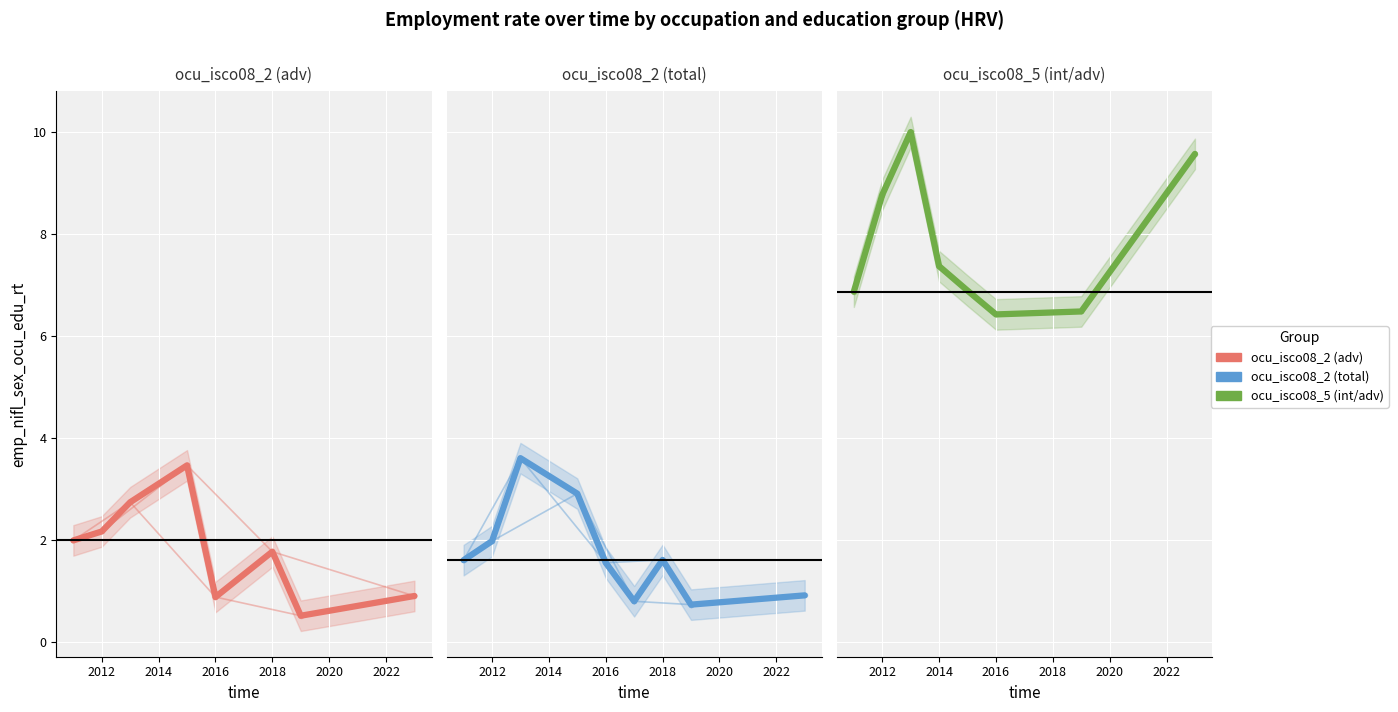

Is the value of sex_f_ocu5 at 2018 greater than the value of sex_m_ocu2 at 2012?

Yes